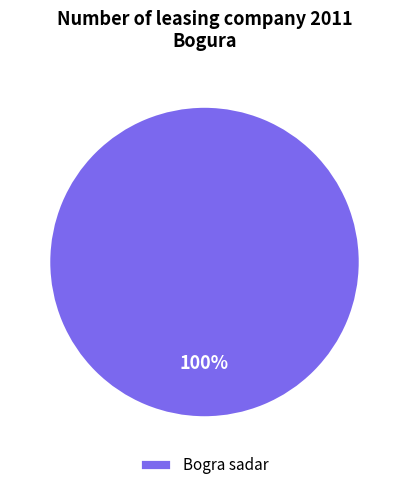

How many segments does this pie chart have?

1